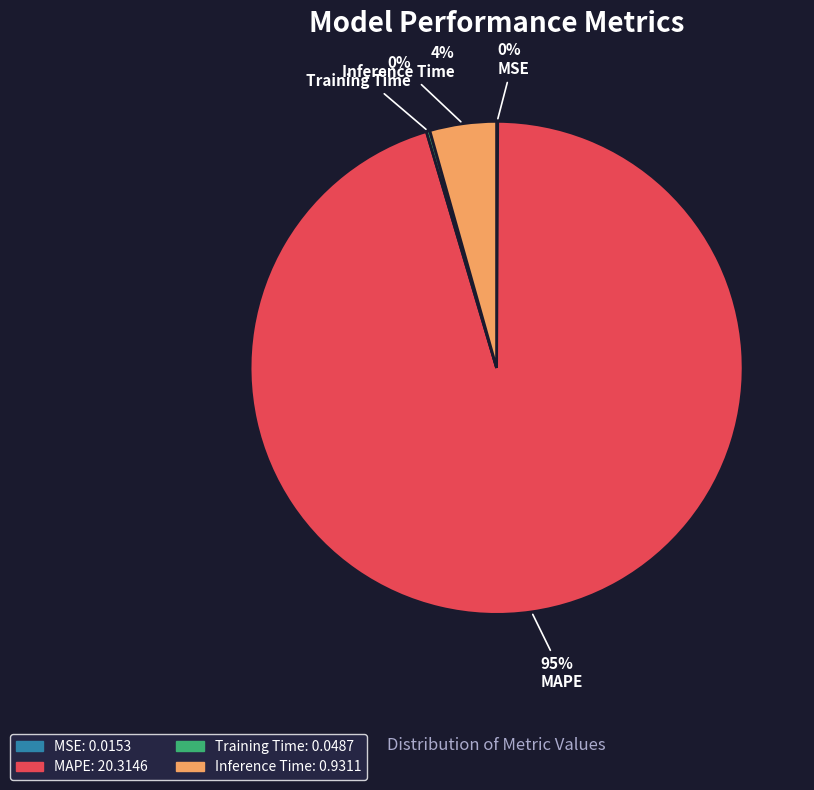

To the nearest percent, what is the average slice percentage?

25%